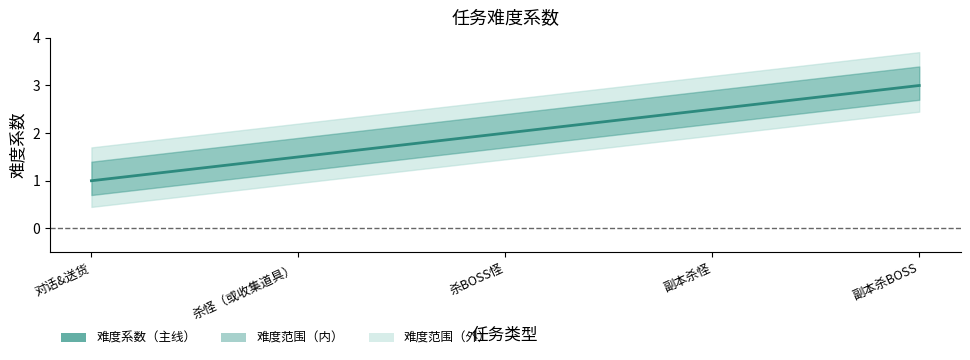

Count the number of data series in this chart.

1